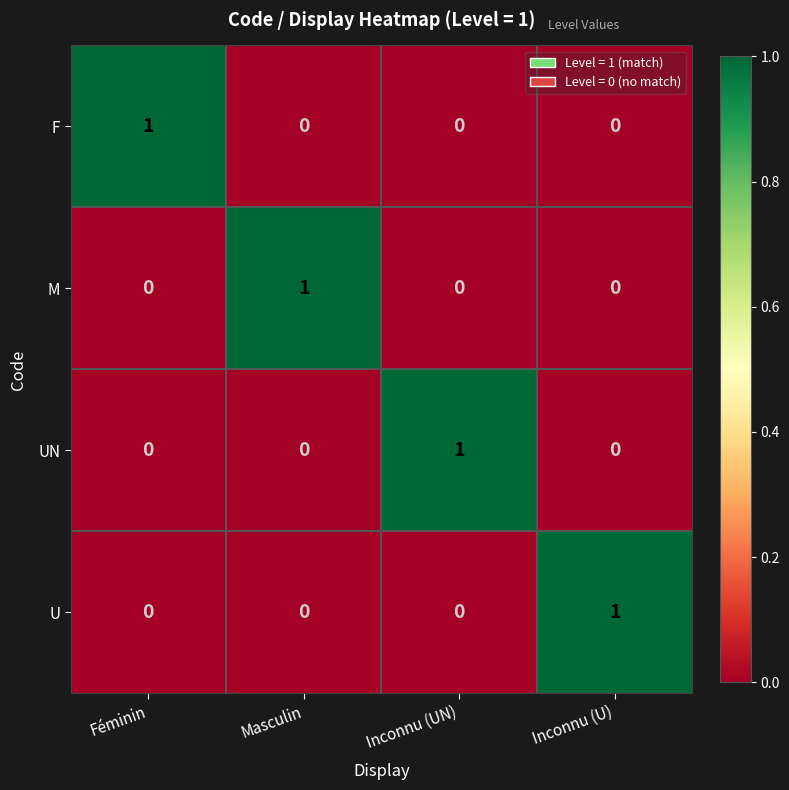

Is it true that UN equals 0 at Masculin?

True